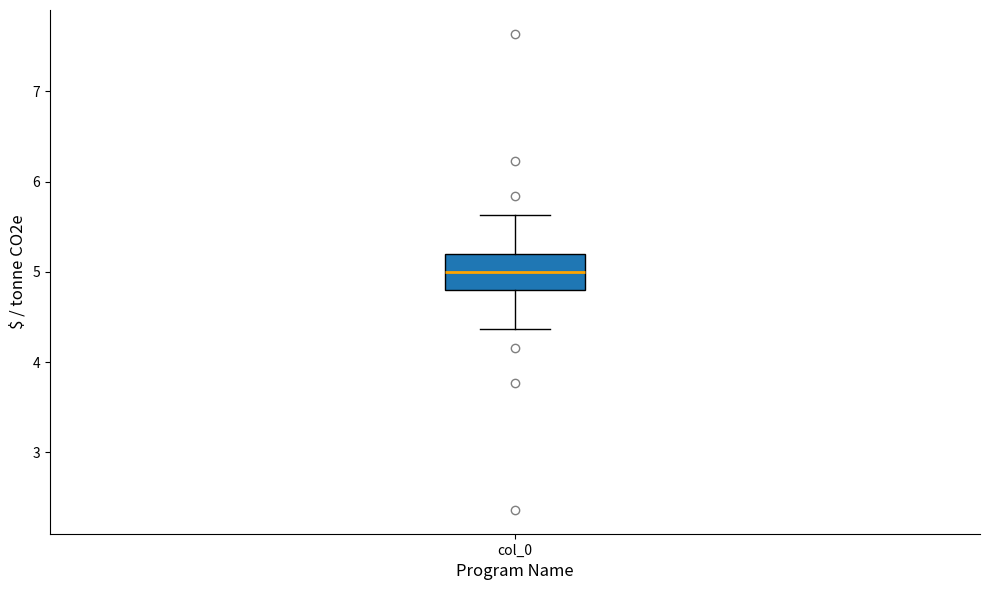

Transcribe this box plot: give where the median line is, the range the box spans, and where the two whiskers end, as read against the y-axis. The values are not printed on the chart, so give them approximately, as read against the axis.

median 5.0, box 4.8 to 5.2, whiskers 4.4 to 5.6